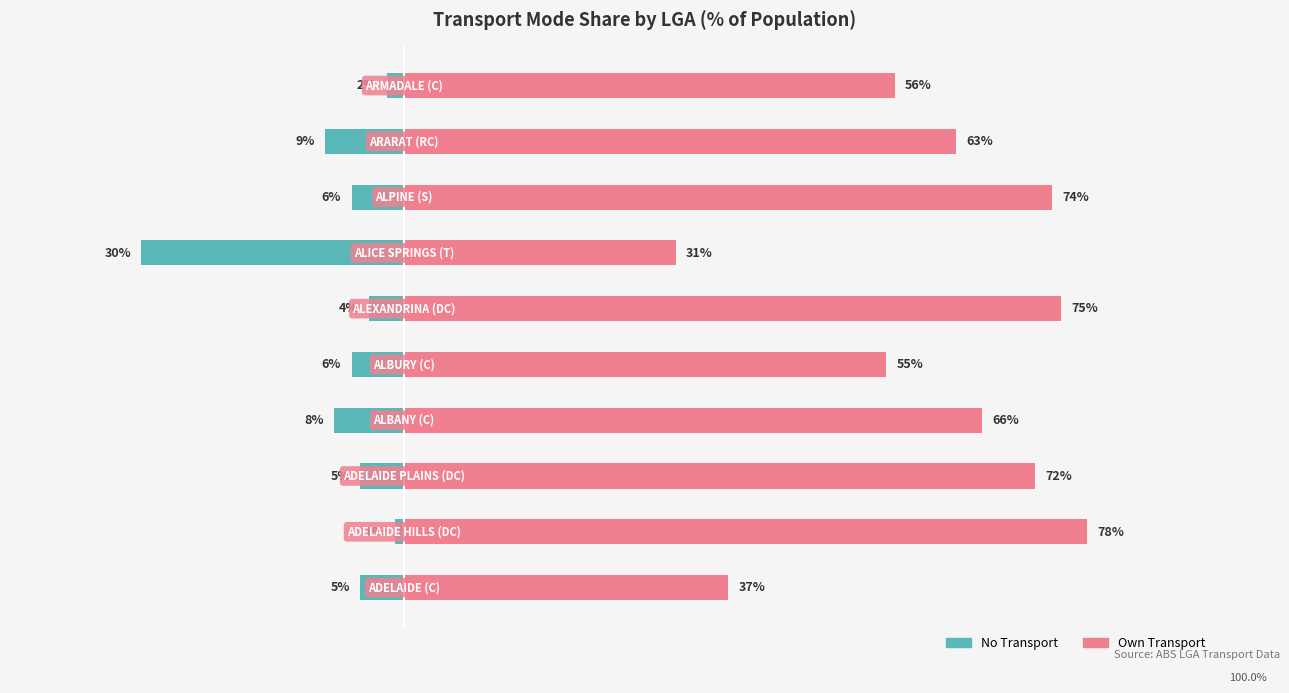

How many groups of bars are there?

10